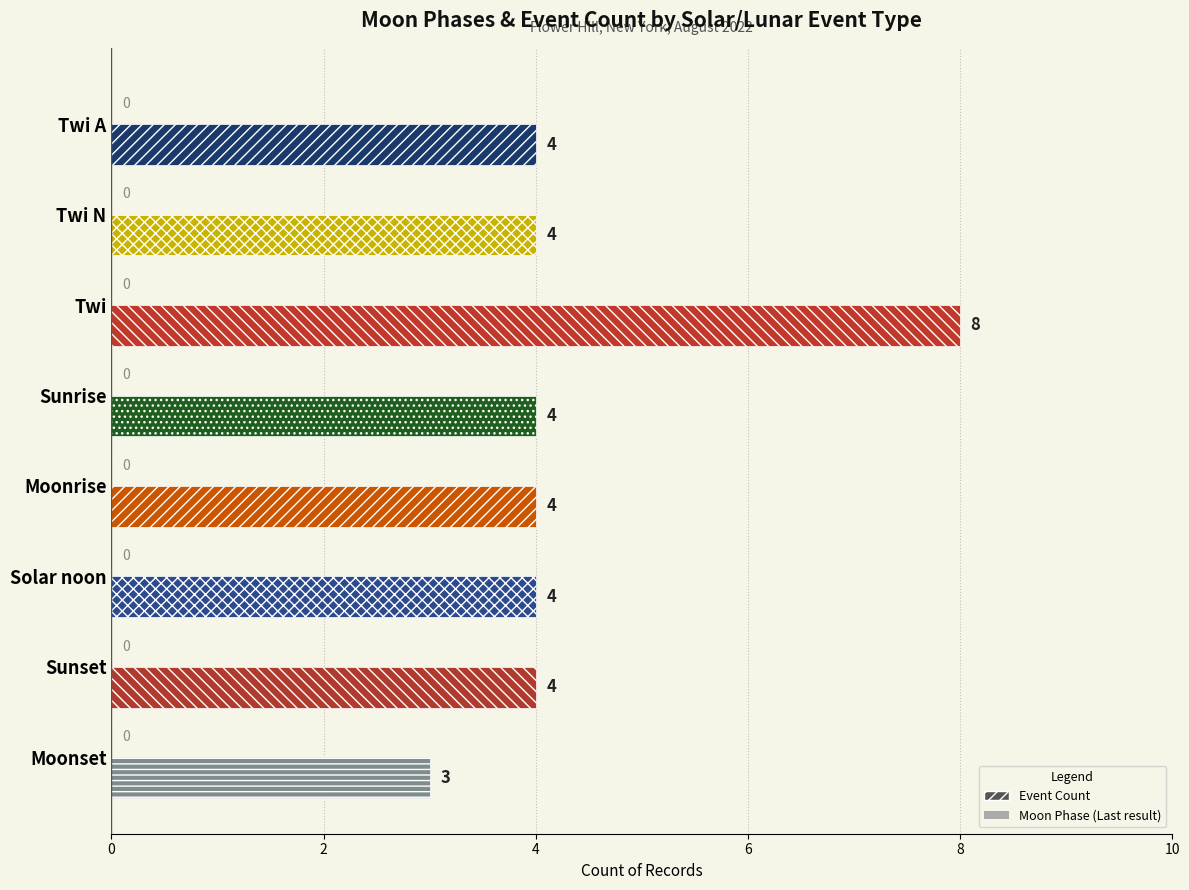

Reading top to bottom, what are all the values shown in this chart?

Twi A=4	Twi N=4	Twi=8	Sunrise=4	Moonrise=4	Solar noon=4	Sunset=4	Moonset=3